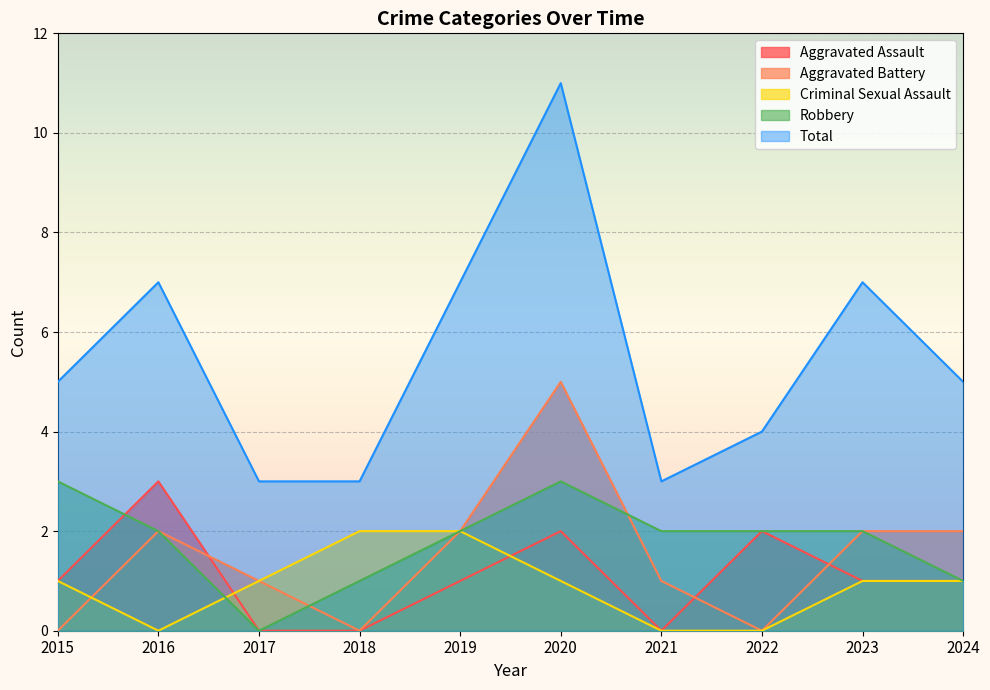

How many lines are shown in the chart?

5